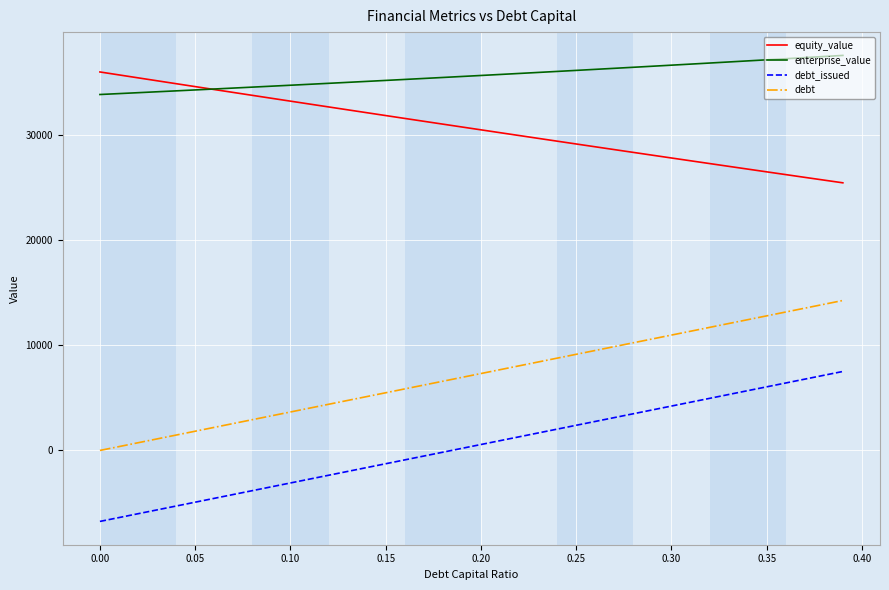

Which series has the largest total across all categories?

enterprise_value